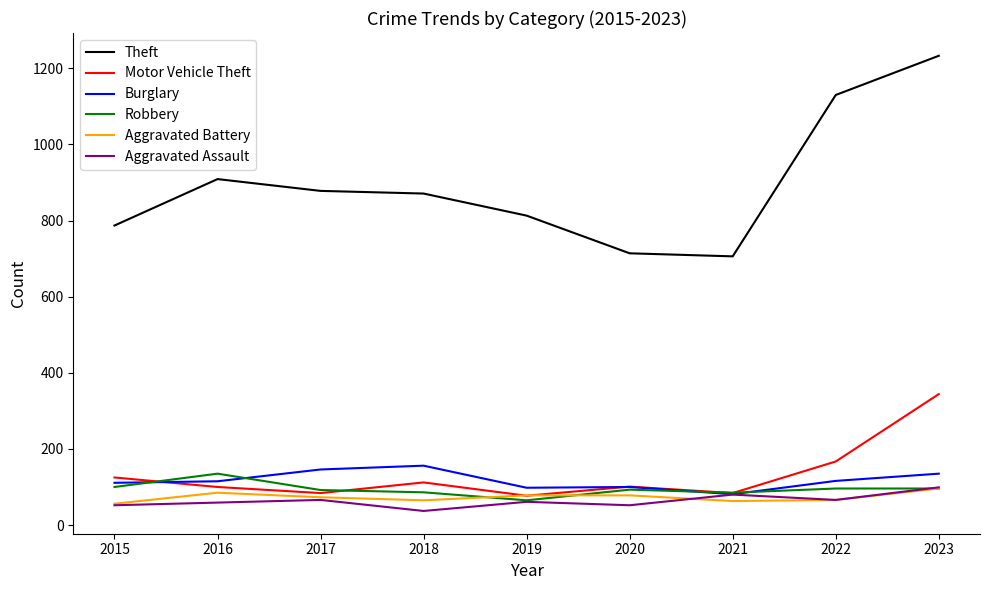

Which series has the largest total across all categories?

Theft